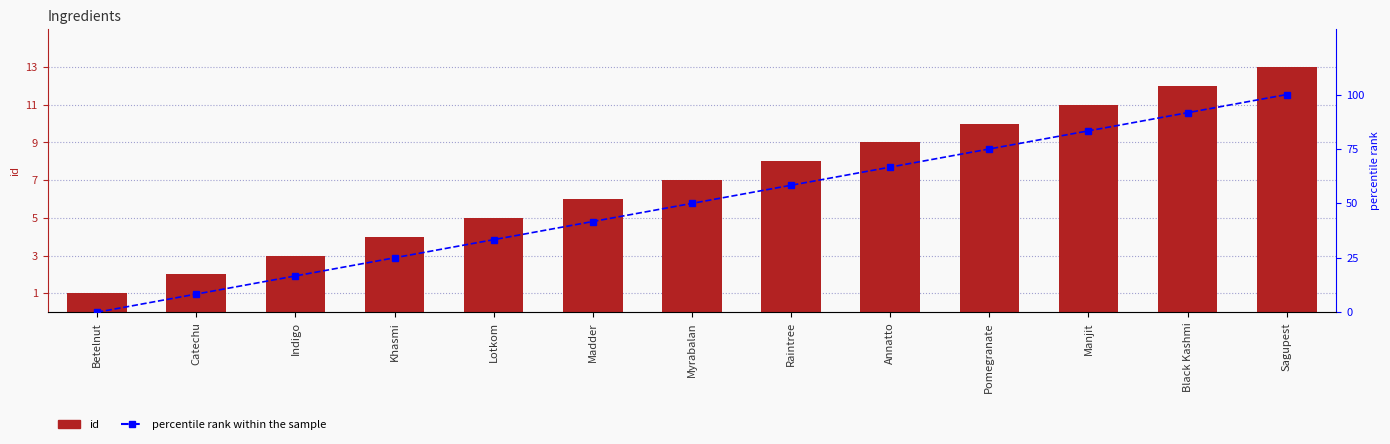

What is the spread (max minus min) of values at Betelnut?

1.0